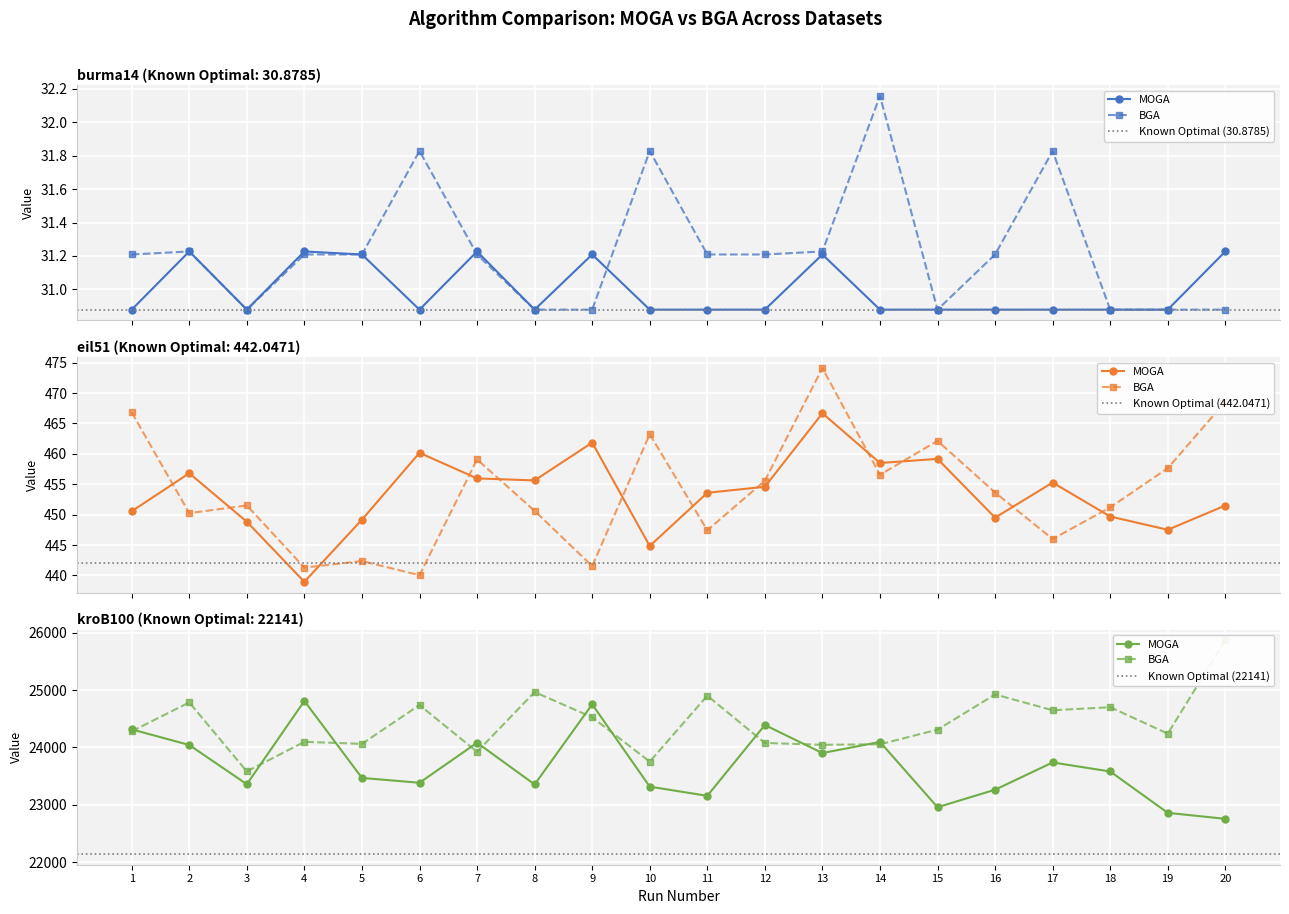

How many categories are shown in the chart?

20